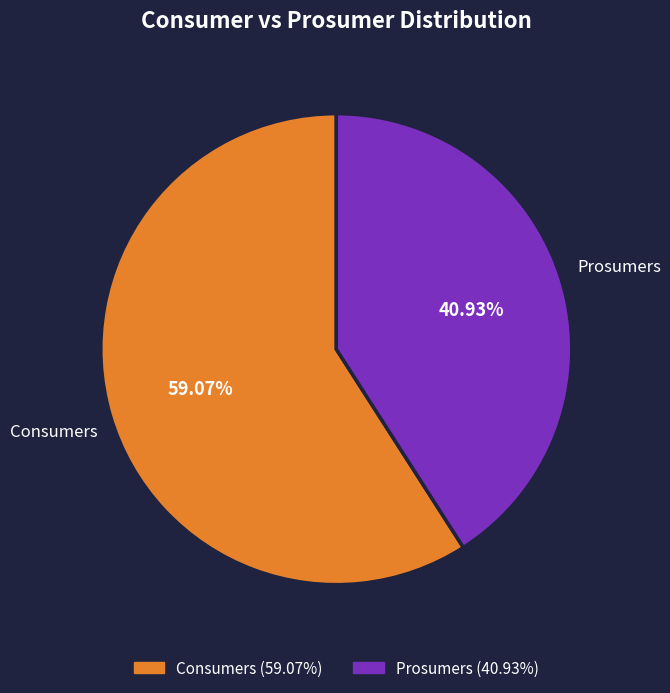

What percentage do Prosumers and Consumers together represent?

100.0%